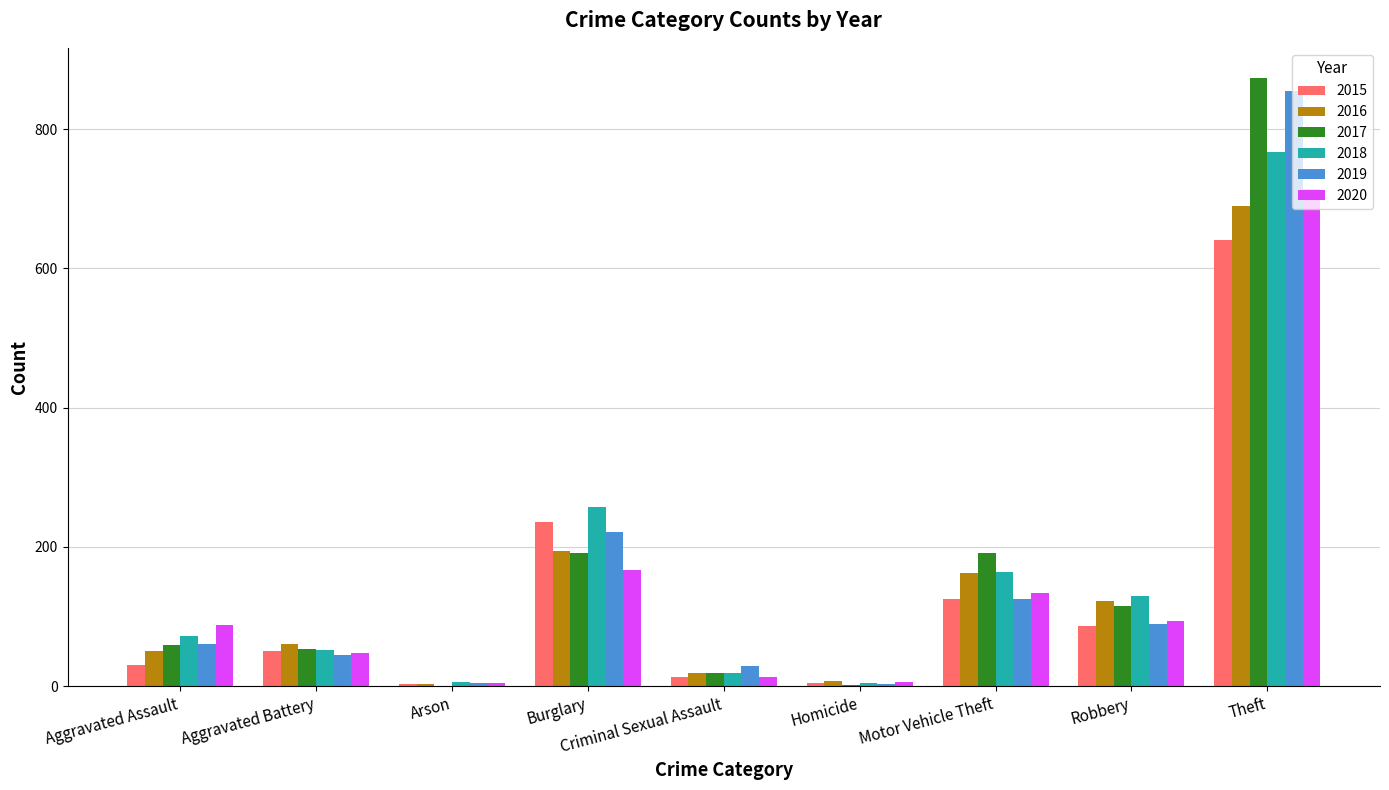

What is the maximum value shown in the chart?

873